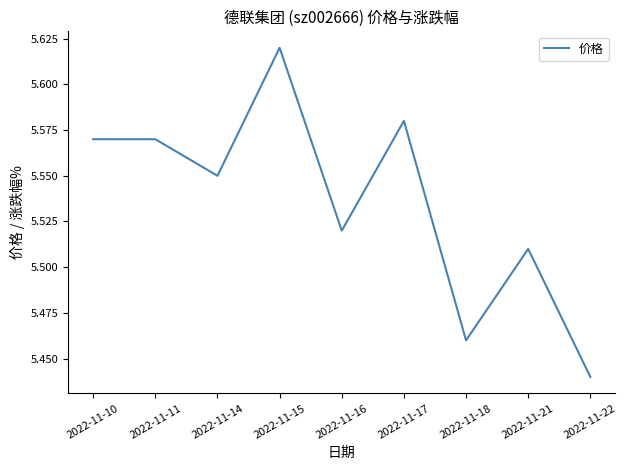

Is it true that the value at 2022-11-22 is 1.5?

False